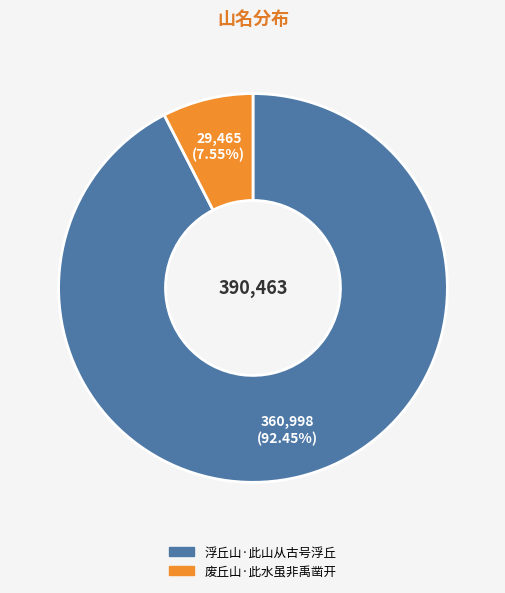

Rank the categories by value from highest to lowest.

浮丘山·此山从古号浮丘, 废丘山·此水虽非禹凿开